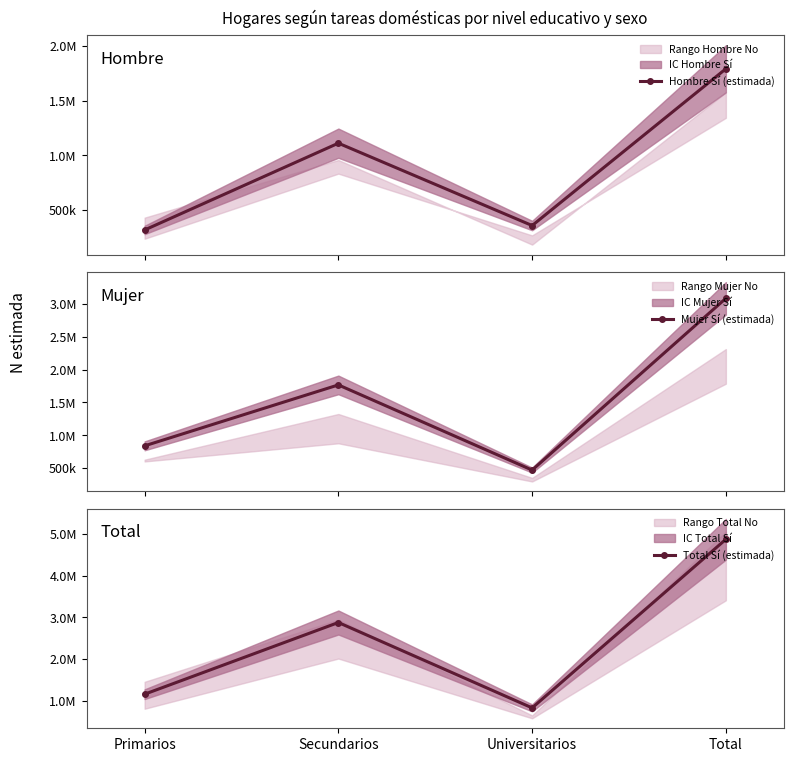

What position from the left is Total?

4